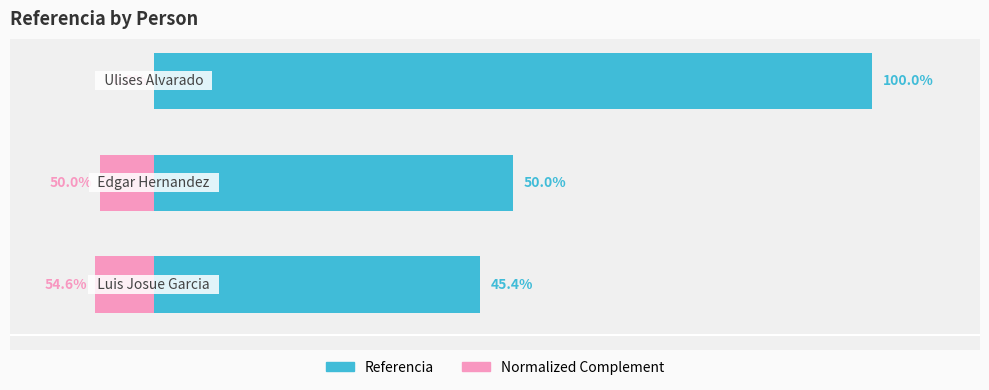

What is the sum of the Referencia values at 1 and 2?

150.0